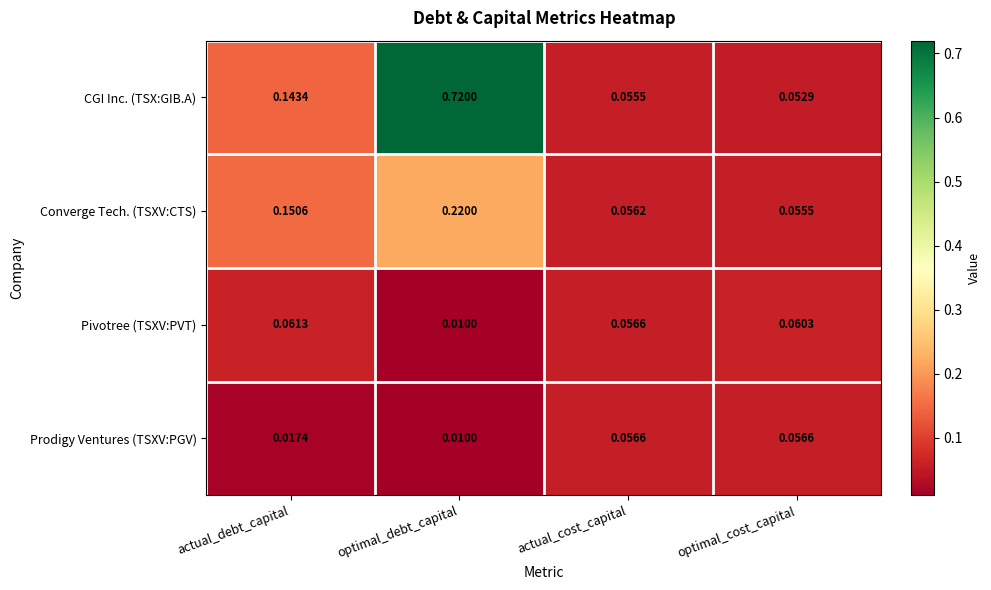

Between actual_cost_capital and optimal_cost_capital, which series saw the biggest shift?

Pivotree (TSXV:PVT)